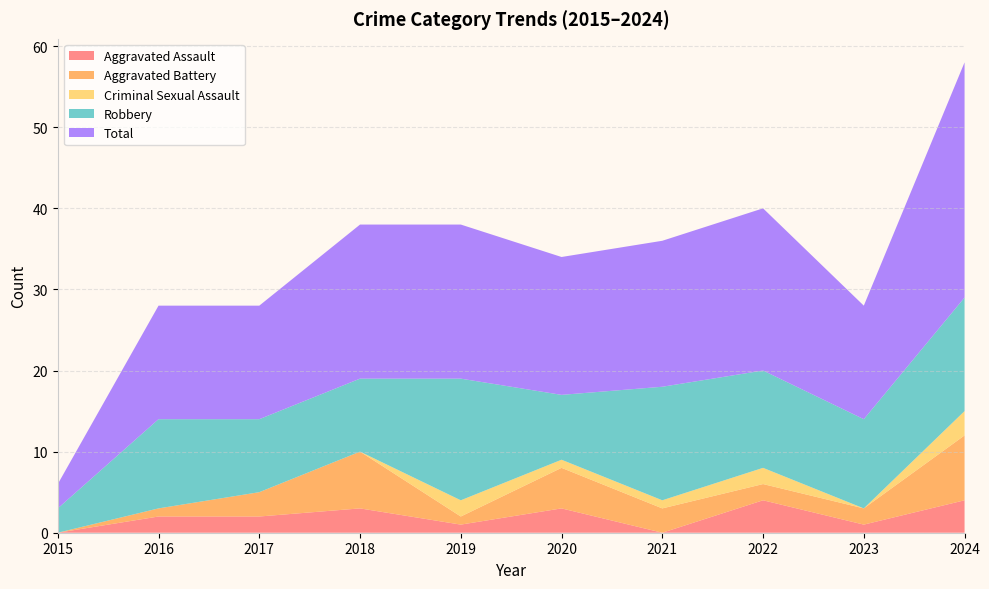

Reading left to right, what are all the values shown in this chart?

Aggravated Assault: 0	2	2	3	1	3	0	4	1	4
Aggravated Battery: 0	1	3	7	1	5	3	2	2	8
Criminal Sexual Assault: 0	0	0	0	2	1	1	2	0	3
Robbery: 3	11	9	9	15	8	14	12	11	14
Total: 3	14	14	19	19	17	18	20	14	29